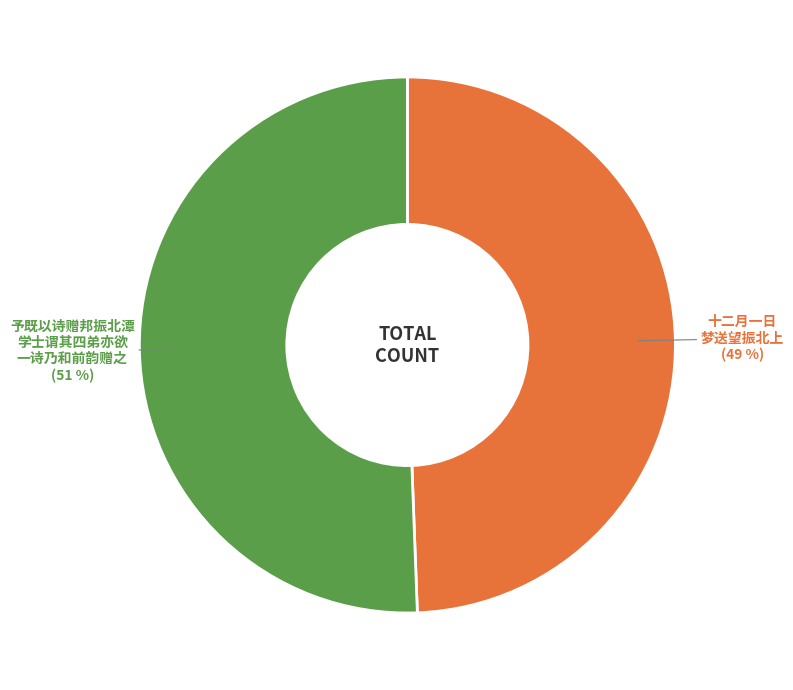

What is the majority slice?

予既以诗赠邦振北潭 学士谓其四弟亦欲 一诗乃和前韵赠之 (51 %)